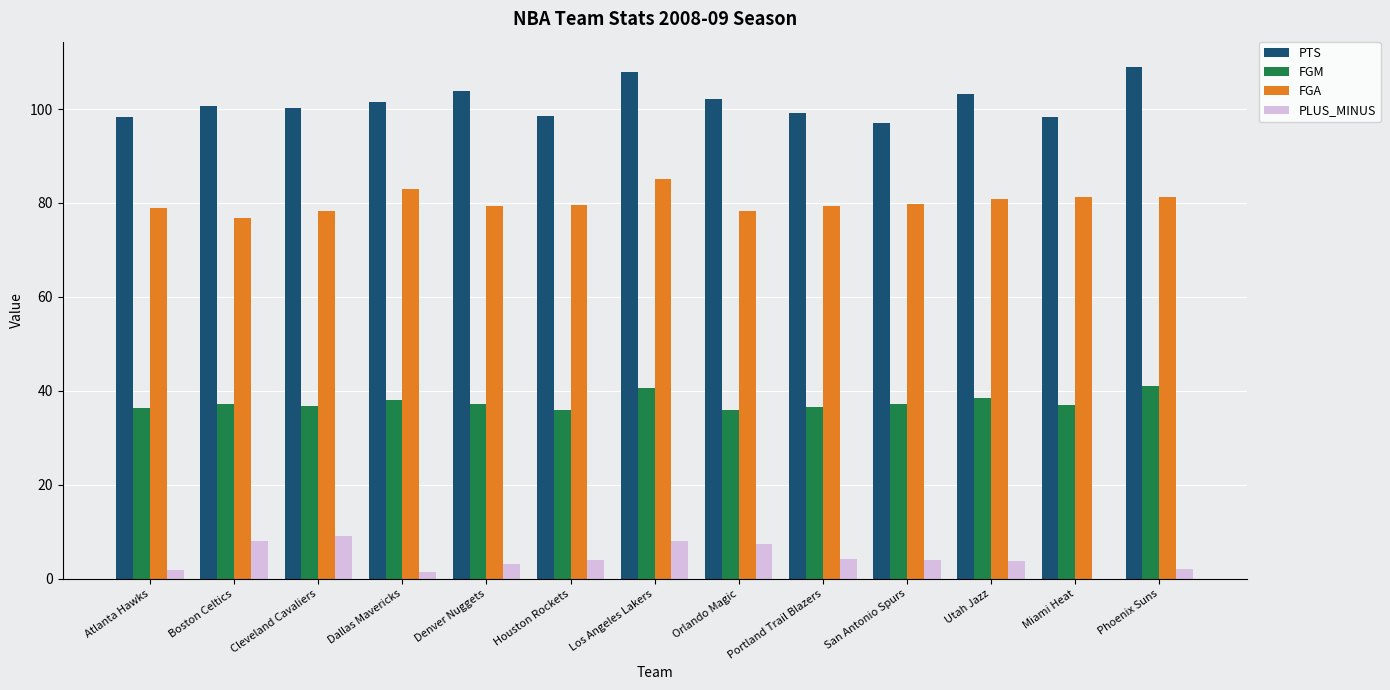

Read the PLUS_MINUS value at Atlanta Hawks.

1.9